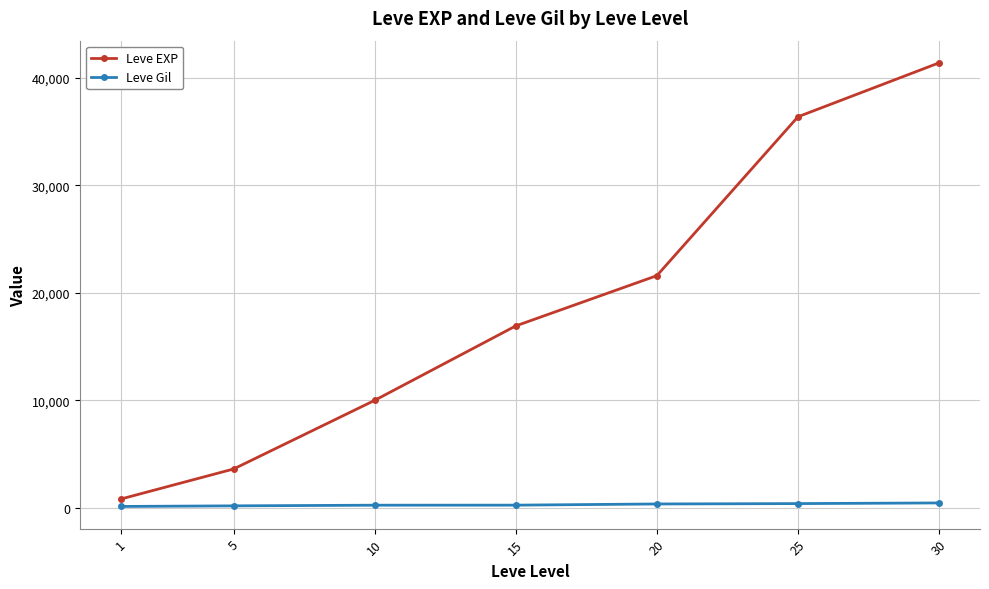

At which label is Leve EXP closest to 21105?

20